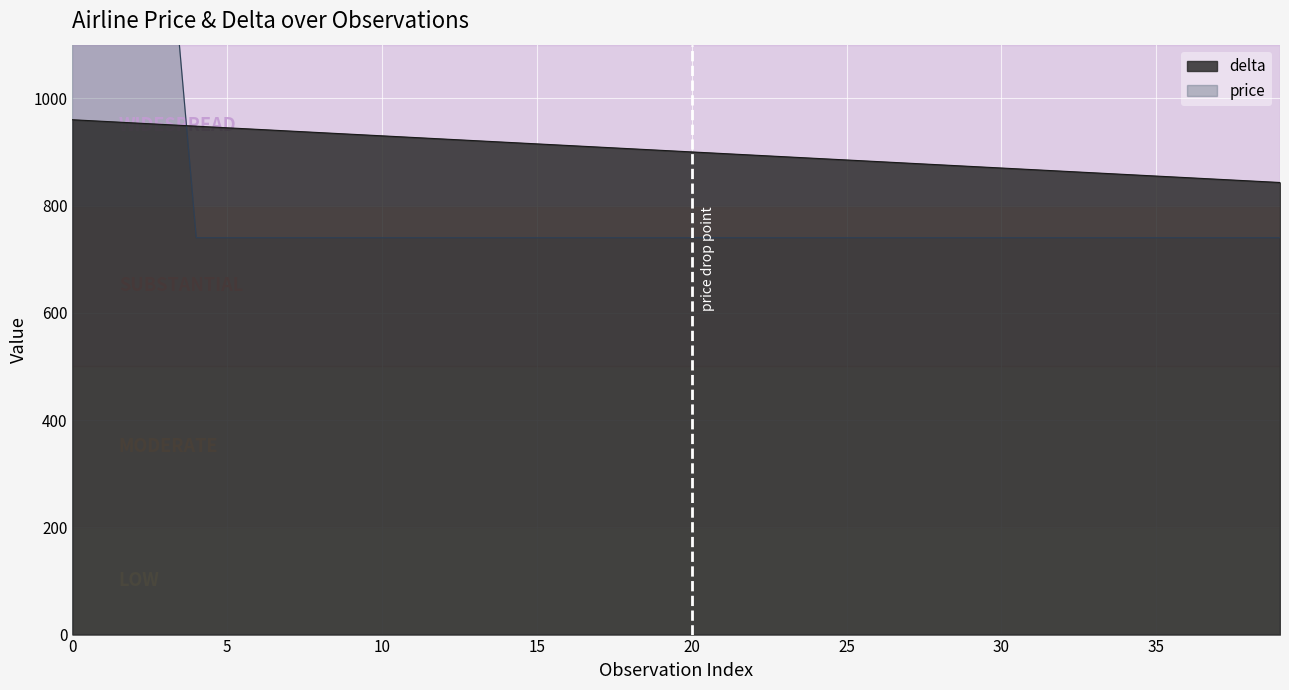

Which series has the largest total across all categories?

delta